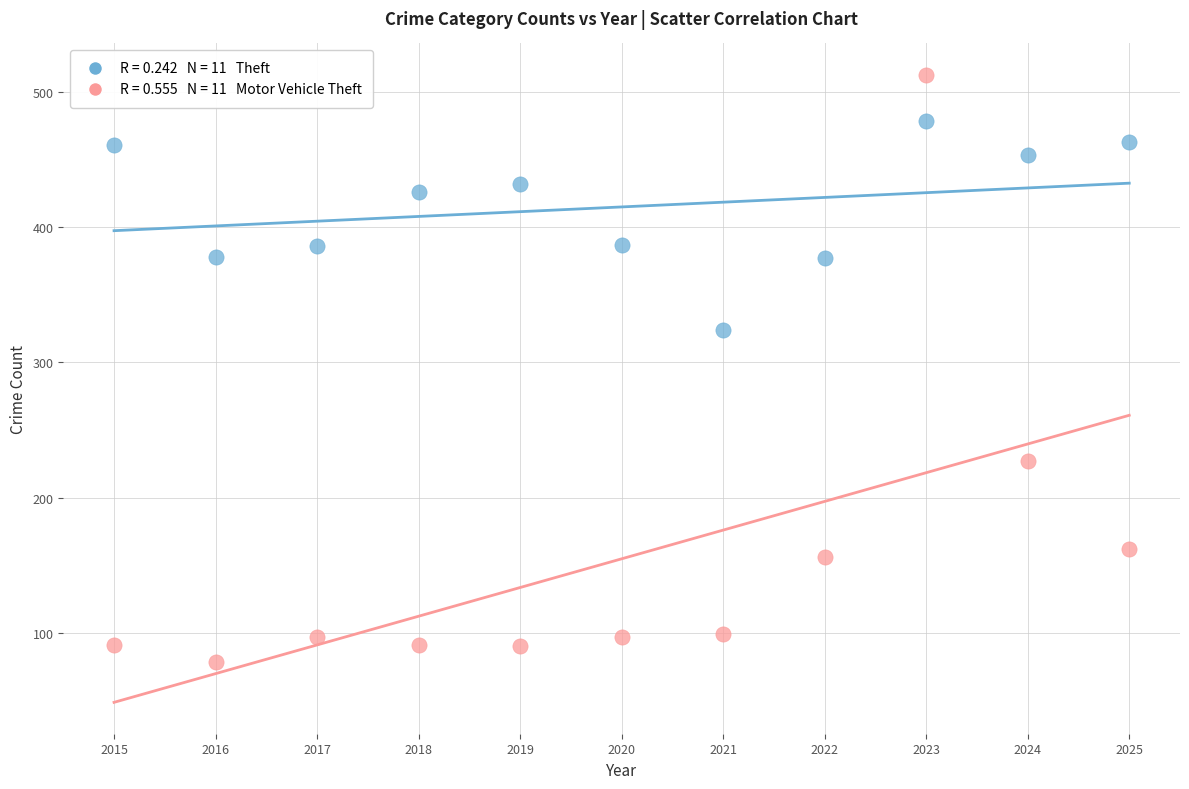

Across all data points, what is the range of Y values (max minus min)?

435